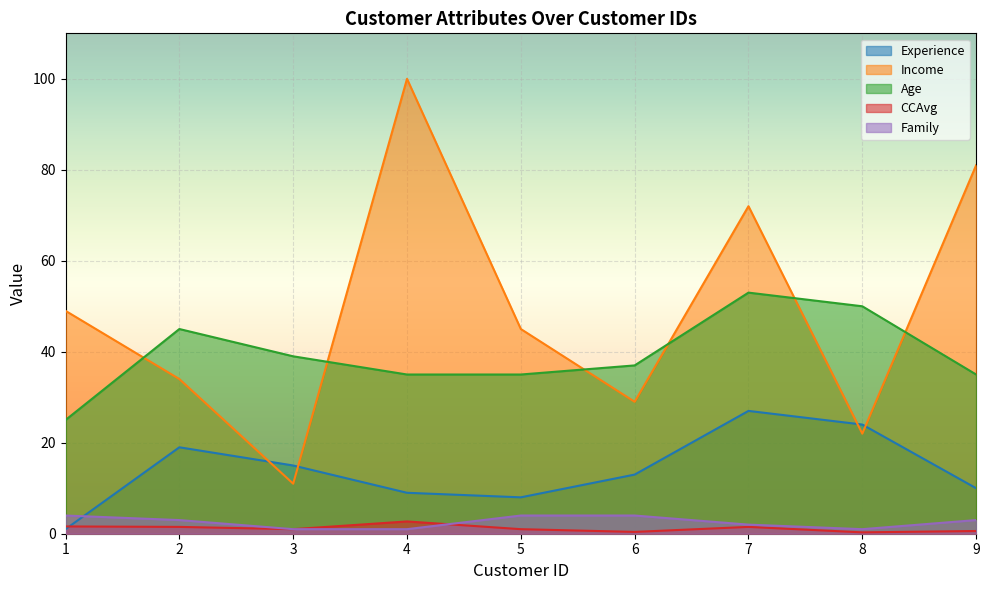

At how many categories does at least one series exceed 7?

9